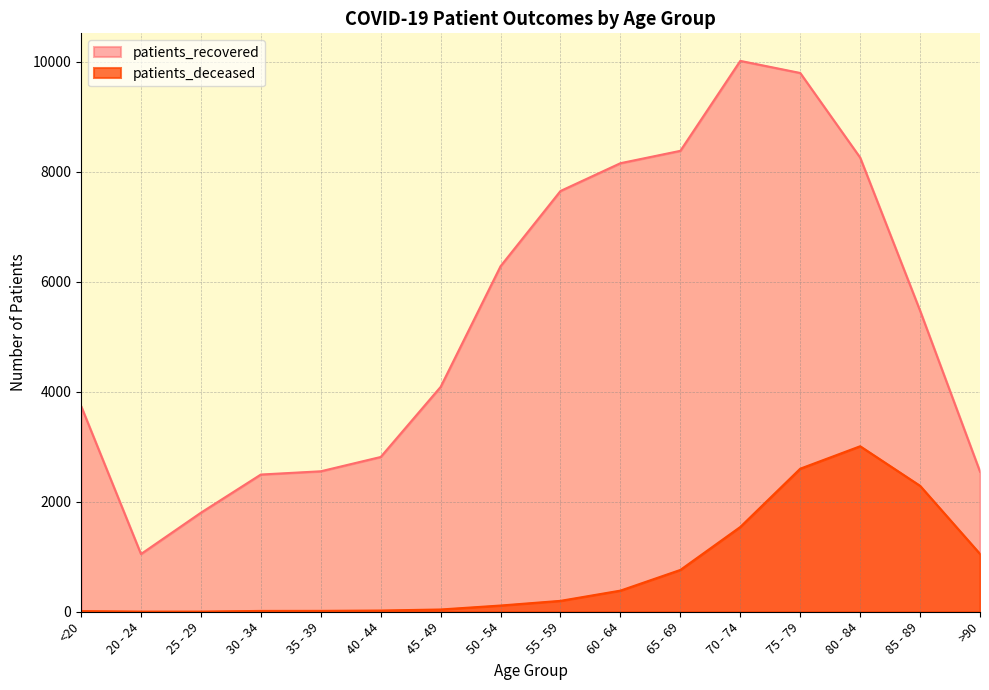

What position from the left is <20?

1